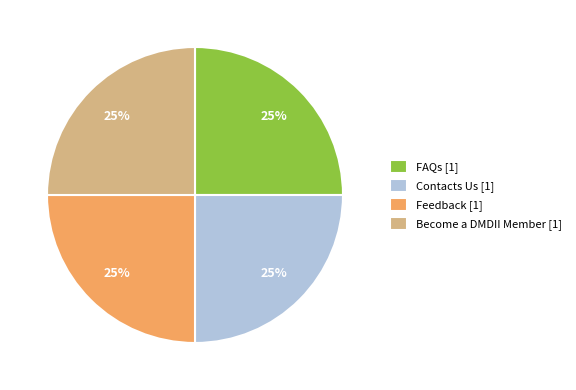

Is there any slice that represents more than half of the pie?

No